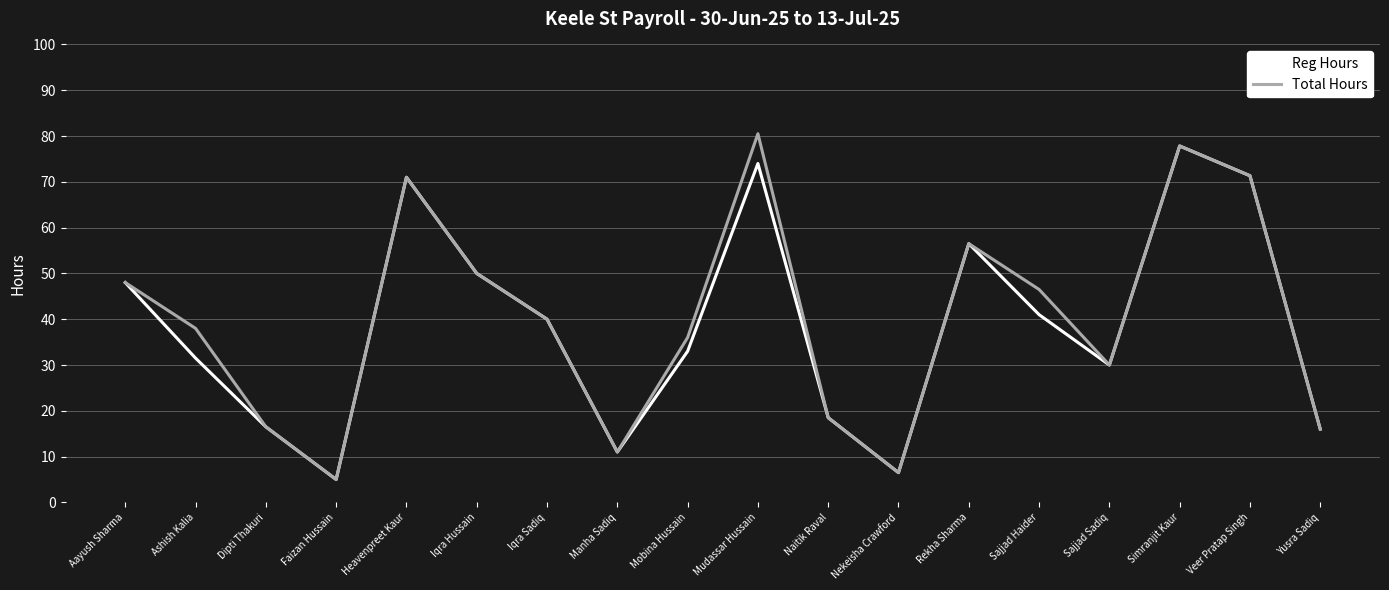

What position from the right is Dipti Thakuri?

16